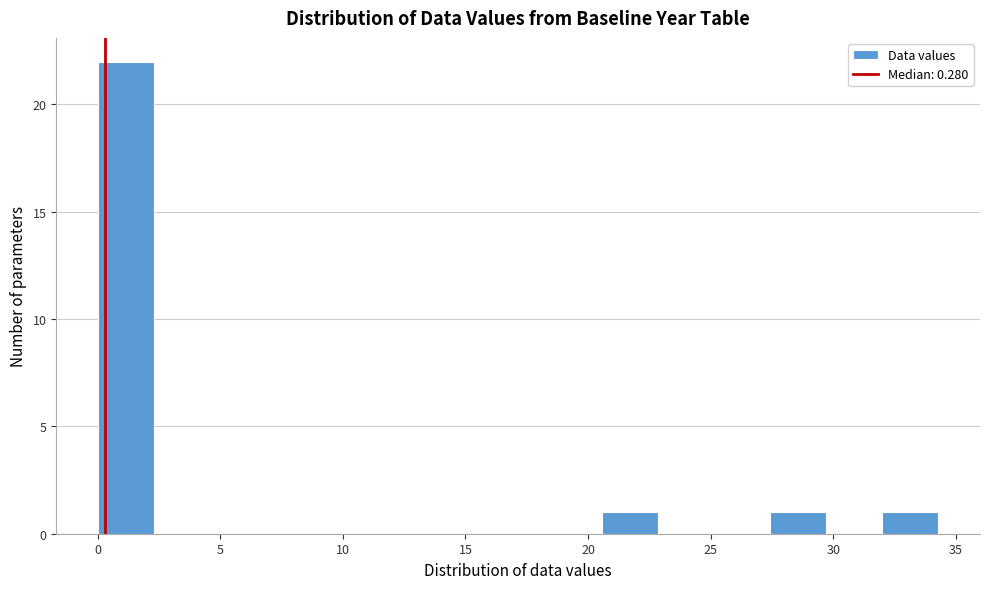

Reading left to right, transcribe this chart: for each bar, give the range it covers on the x-axis and its height. Neither the bar edges nor the heights are printed on the chart, so give them approximately, as read against the axes.

0.0 to 2.5: 22
2.5 to 4.5: 0
4.5 to 7.0: 0
7.0 to 9.0: 0
9.0 to 11.5: 0
11.5 to 13.5: 0
13.5 to 16.0: 0
16.0 to 18.5: 0
18.5 to 20.5: 0
20.5 to 23.0: 1
23.0 to 25.0: 0
25.0 to 27.5: 0
27.5 to 29.5: 1
29.5 to 32.0: 0
32.0 to 34.5: 1